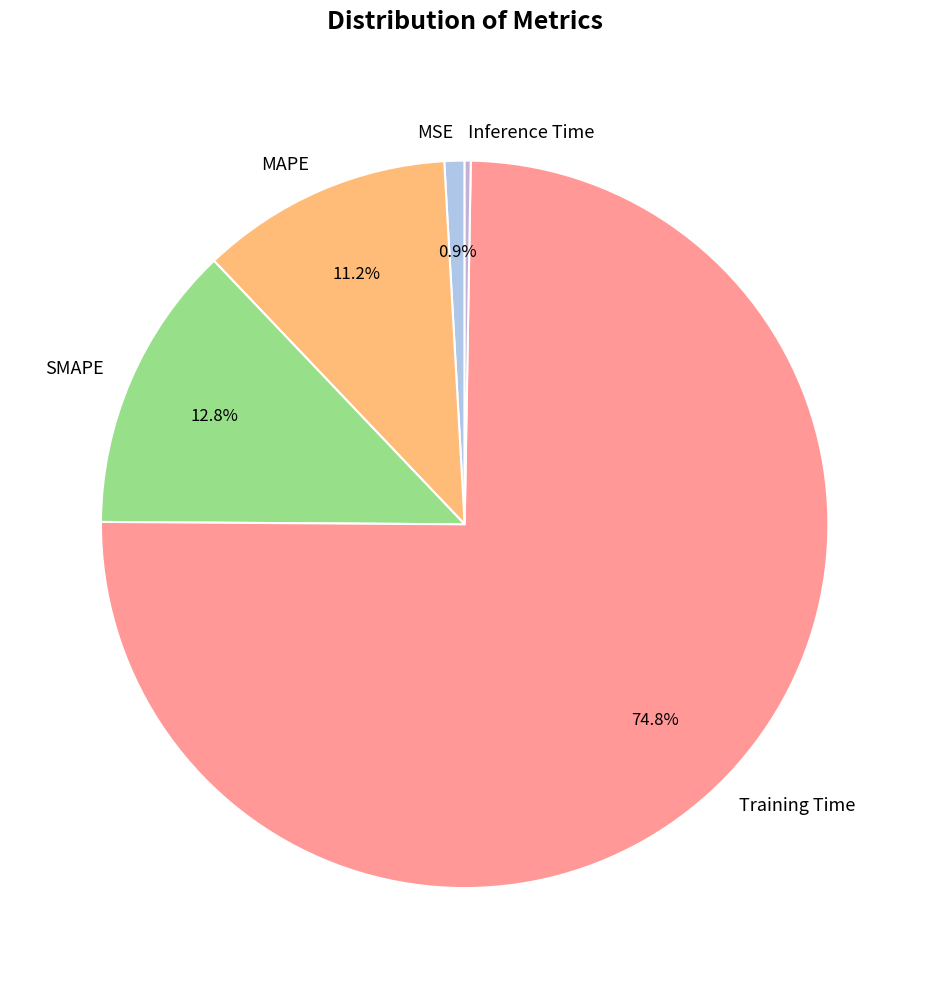

Which category has the biggest portion of the pie?

Training Time